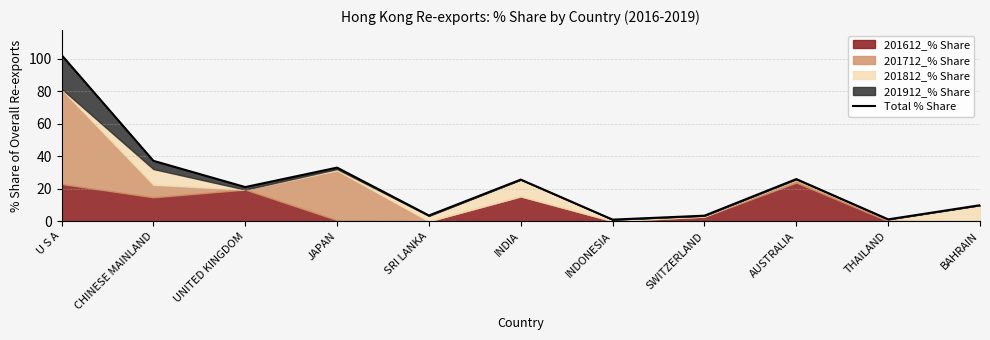

Count the number of values greater than 21.

6